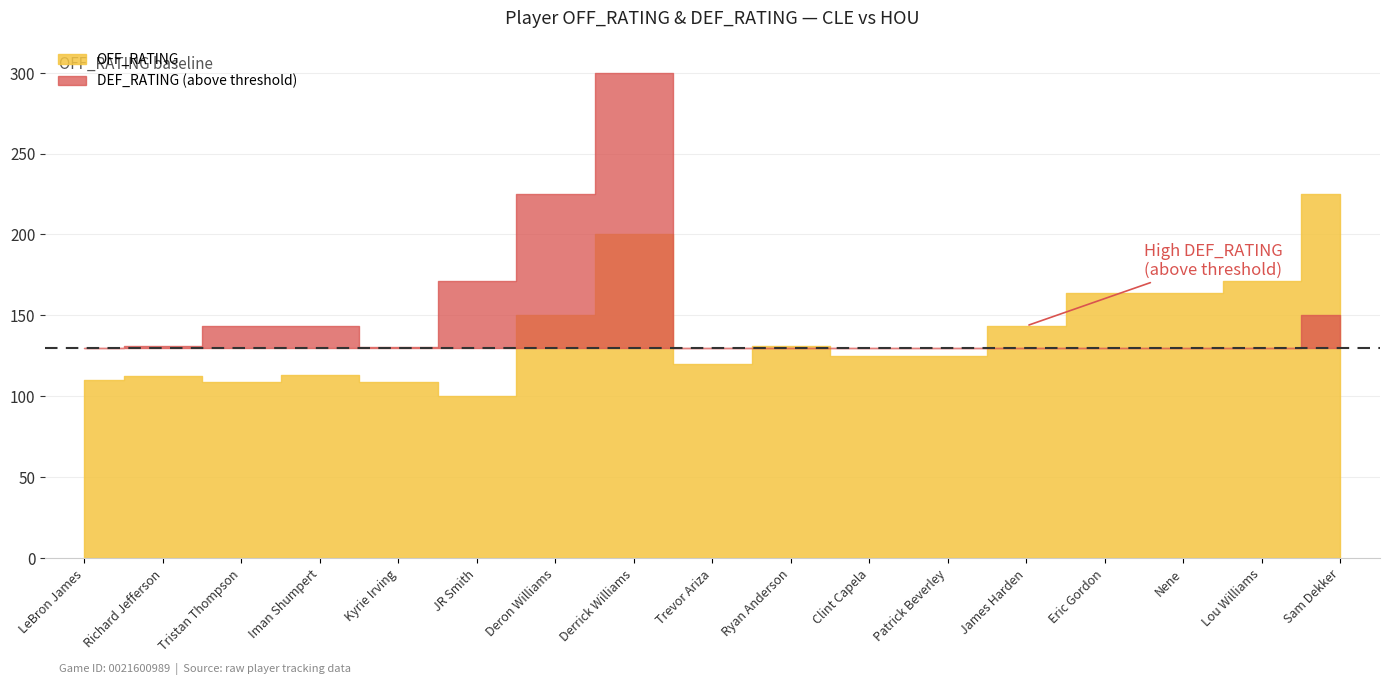

Which series changed the most between Tristan Thompson and Kyrie Irving?

DEF_RATING